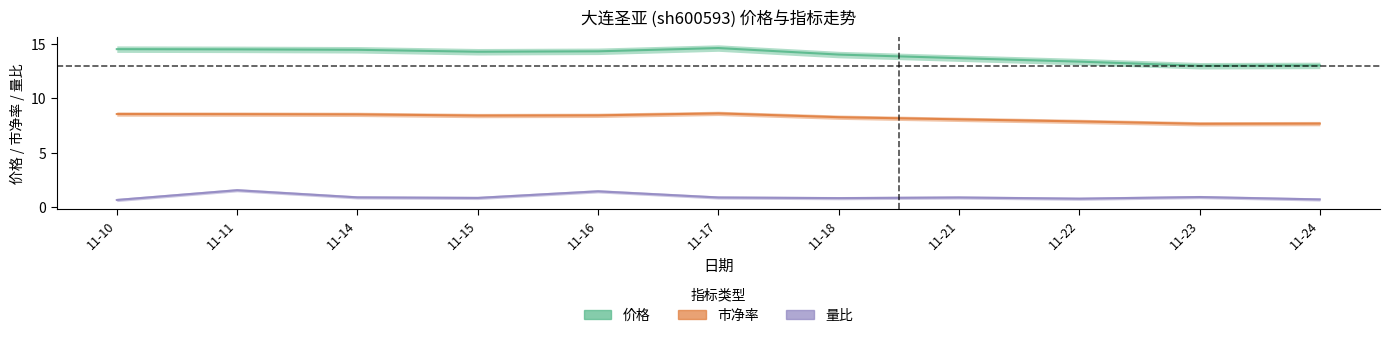

Where is the first local maximum for 市净率?

11-17